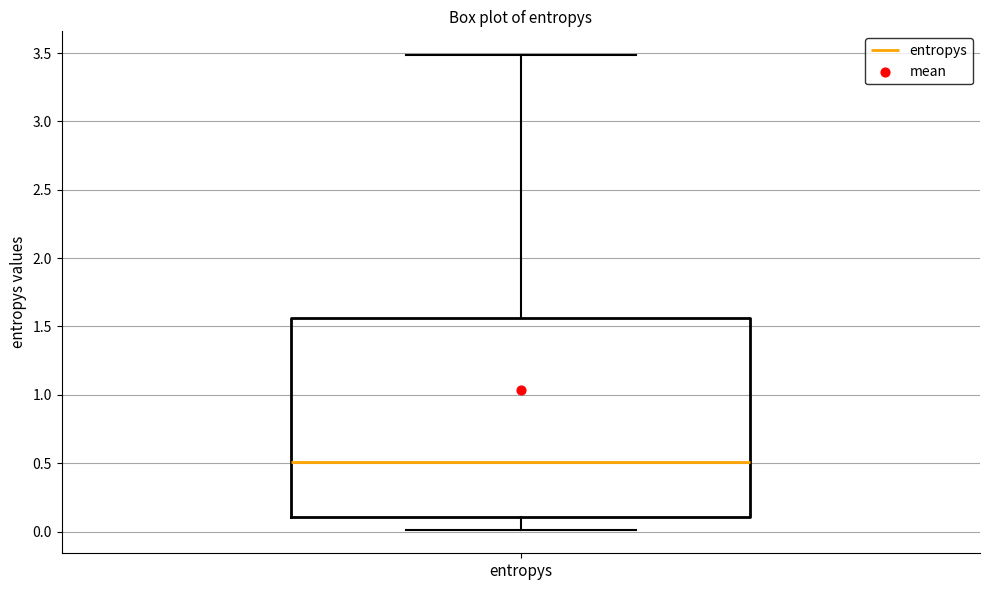

Where does the upper whisker of the box for entropys end on the y-axis? The values are not printed on the chart, so give them approximately, as read against the axis.

3.50